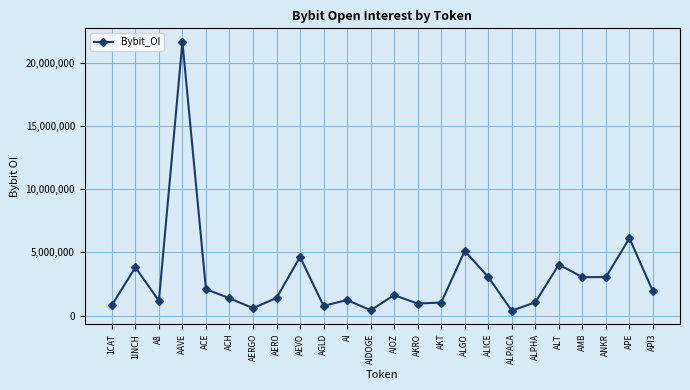

At which category does the data reach its first local peak?

1INCH